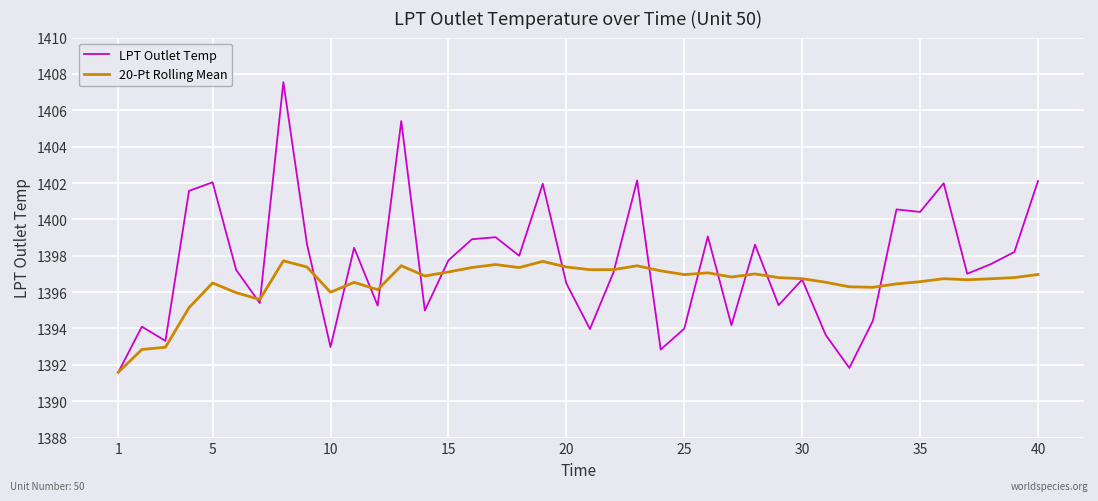

List the series in order of their overall mean, highest first.

LPT Outlet Temp, 20-Pt Rolling Mean